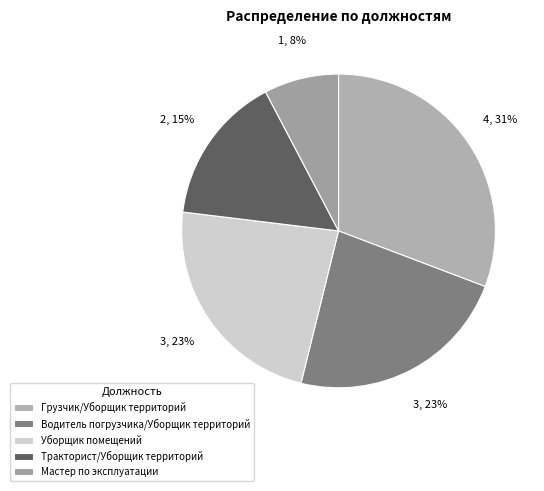

Approximately how many times larger is the value at Грузчик/Уборщик территорий compared to Тракторист/Уборщик территорий?

2.0